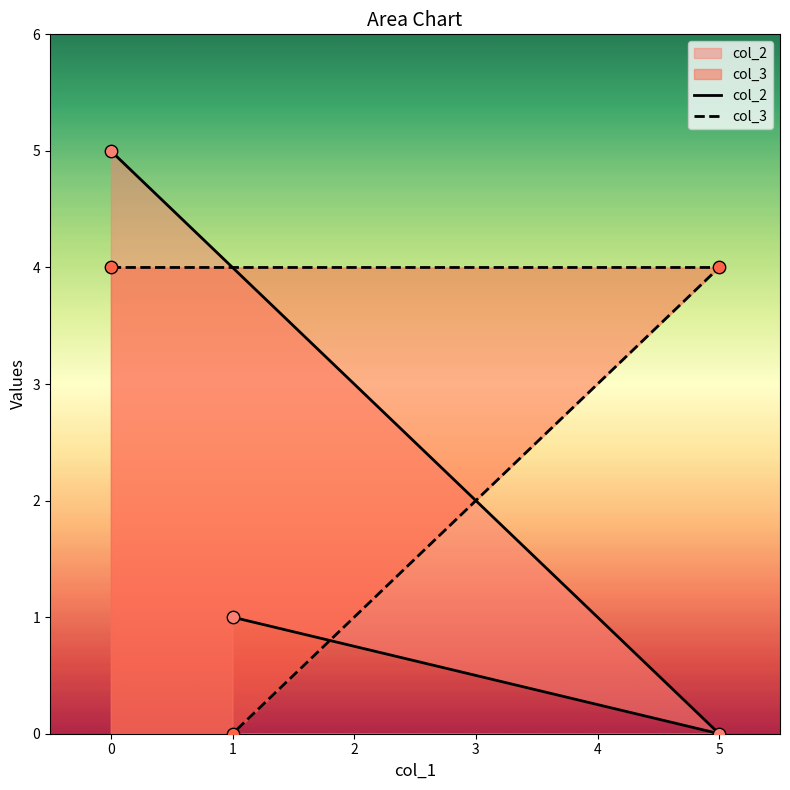

What are all the series names shown in the legend?

col_2, col_3